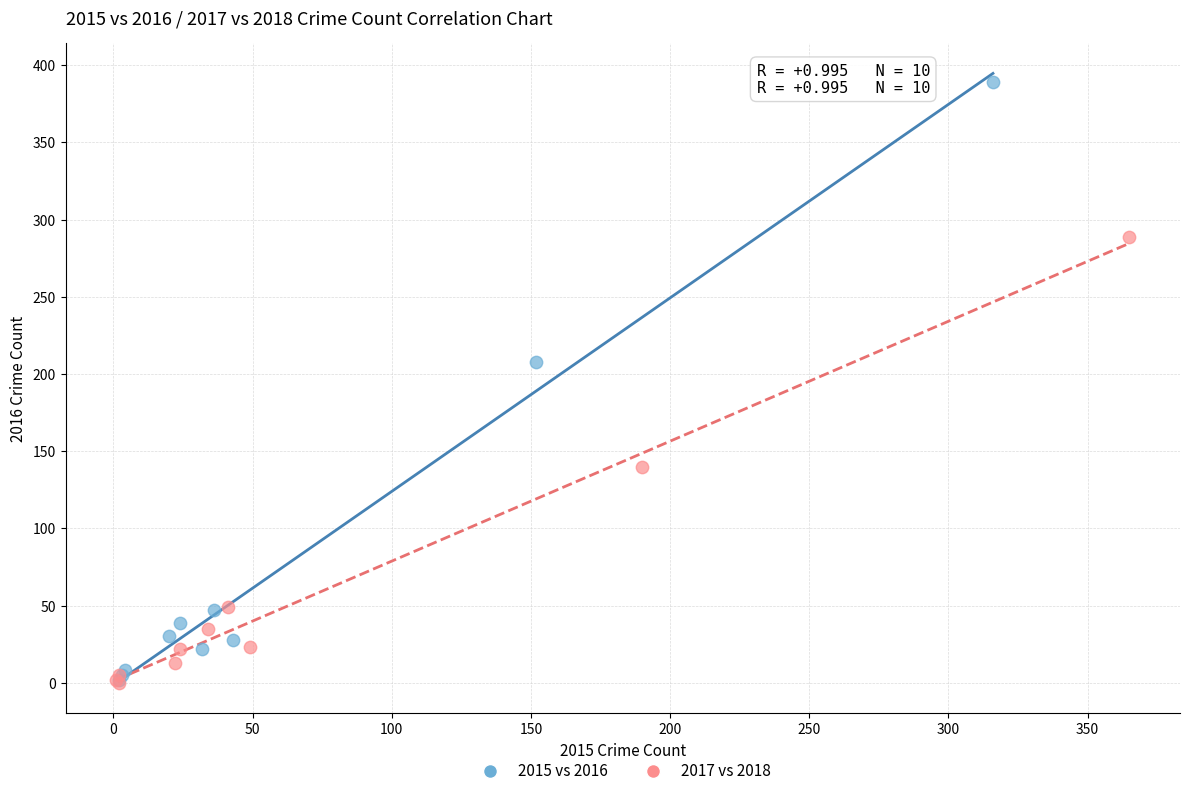

Which series has the widest spread of Y values?

2015 vs 2016